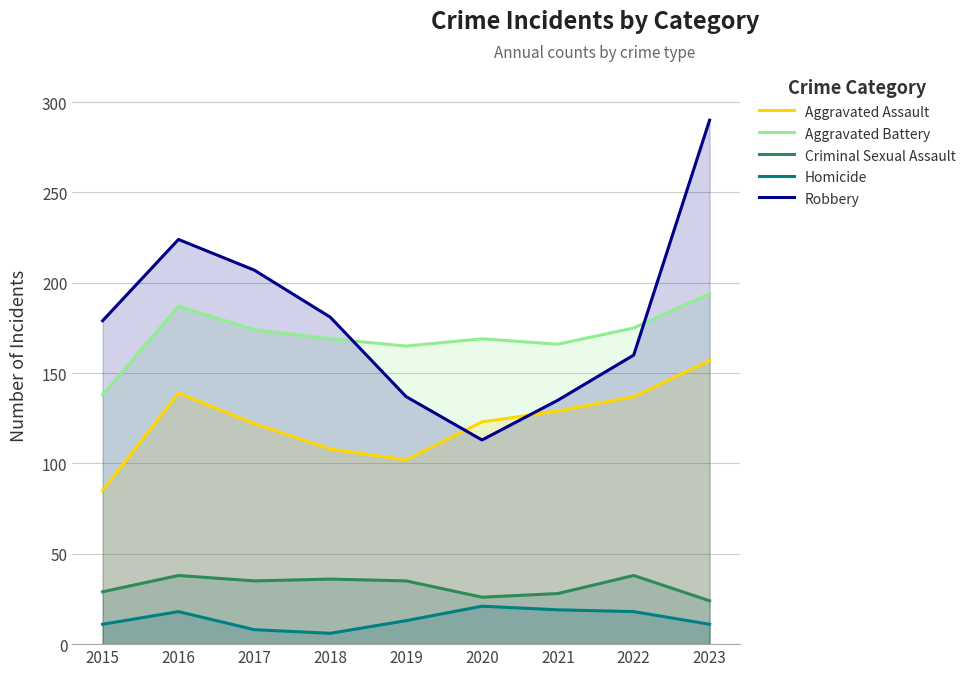

True or false: Homicide and Aggravated Assault cross at least once.

False